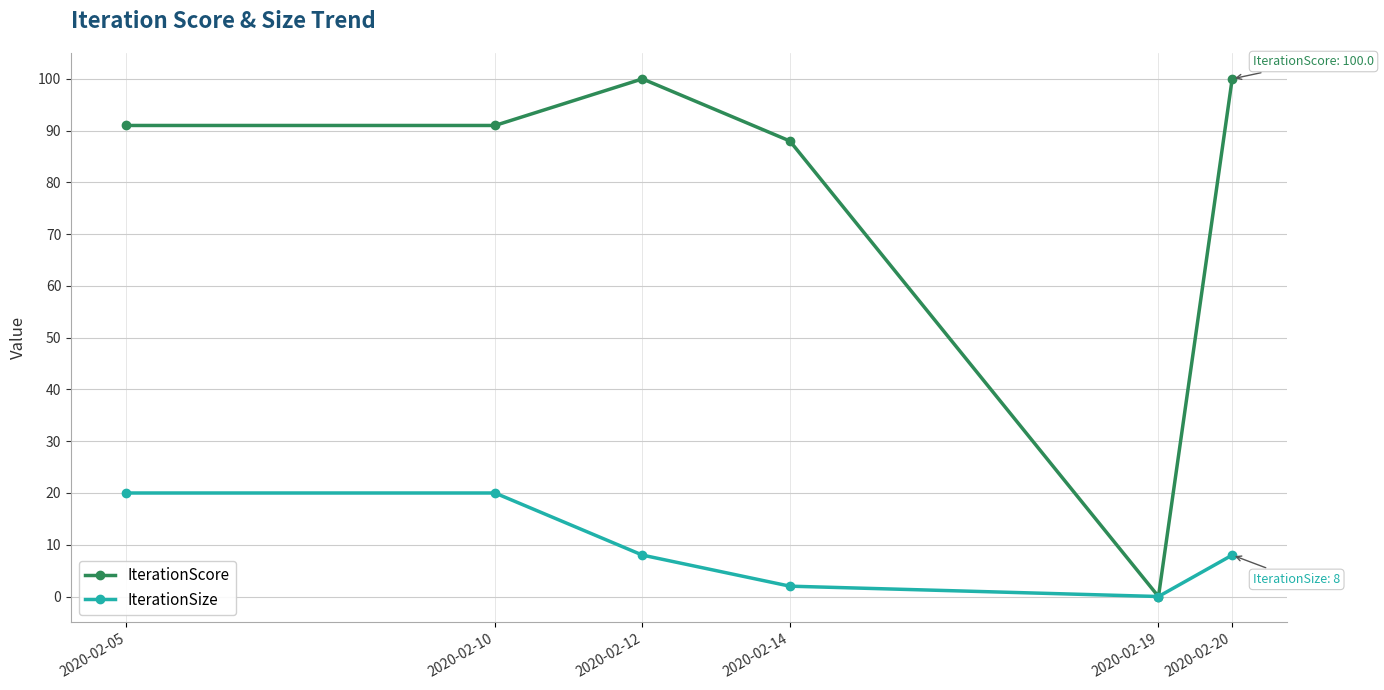

Is the value of IterationSize at 2020-02-20 greater than the value of IterationScore at 2020-02-05?

No